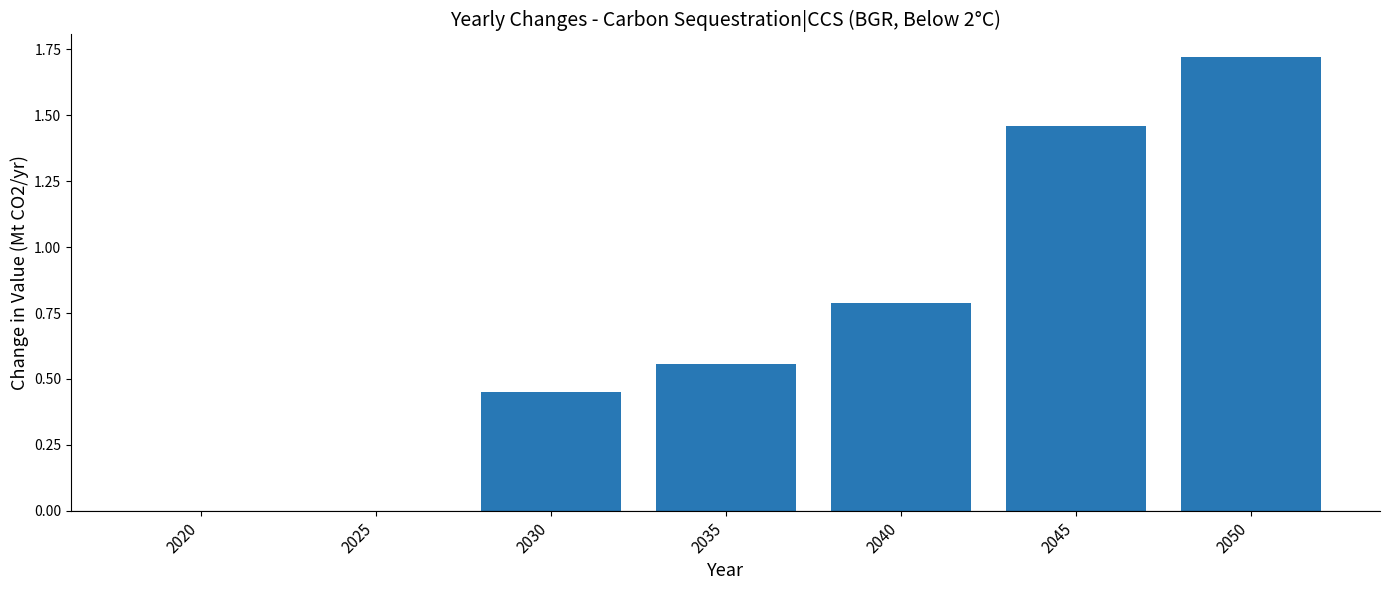

What is the ratio of the value at 2035 to the value at 2045?

0.4